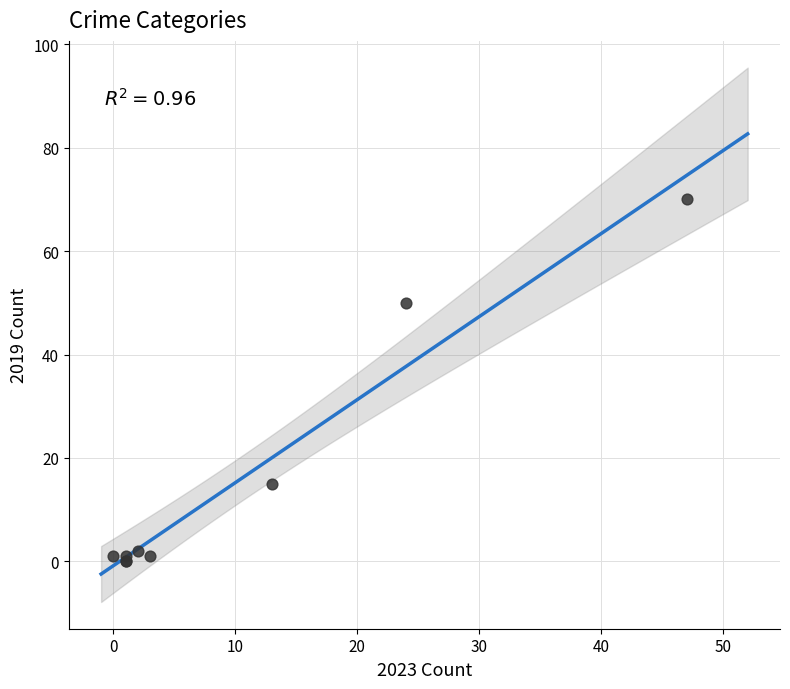

What Y value in the scatter plot is closest to 35?

50